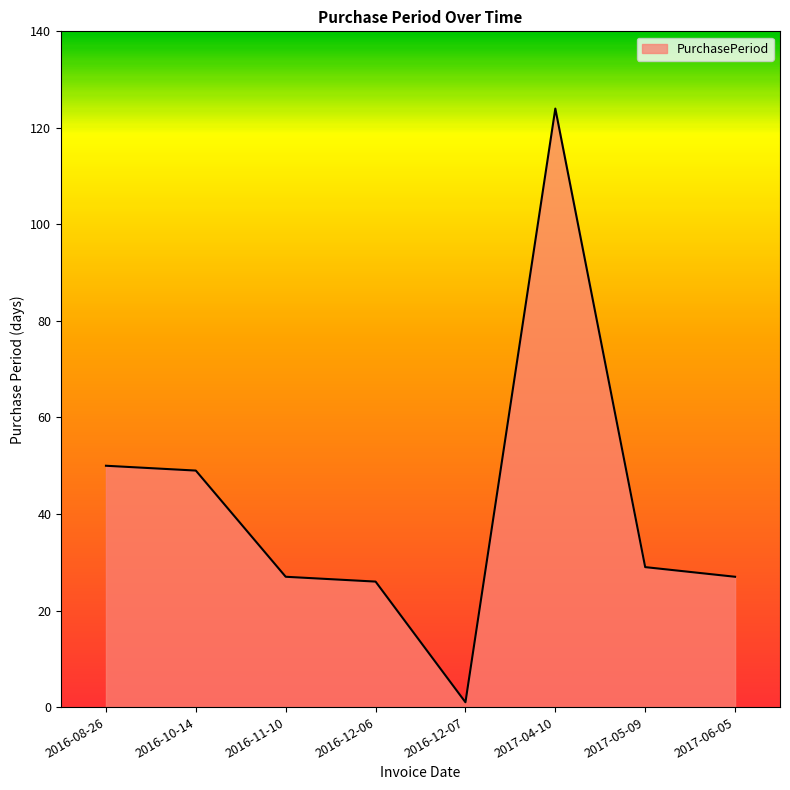

Read the value at 2016-08-26.

50